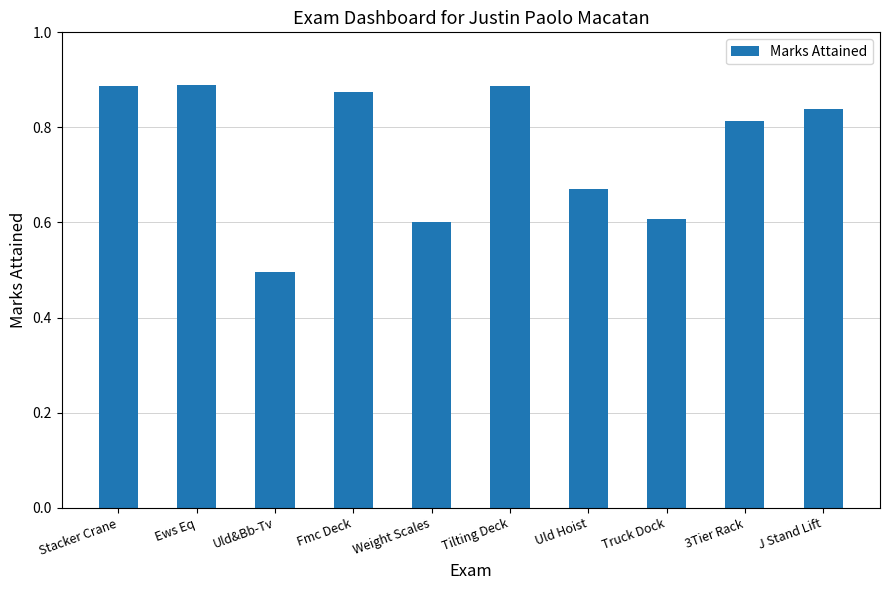

What is the change in value from Fmc Deck to Weight Scales?

-0.3